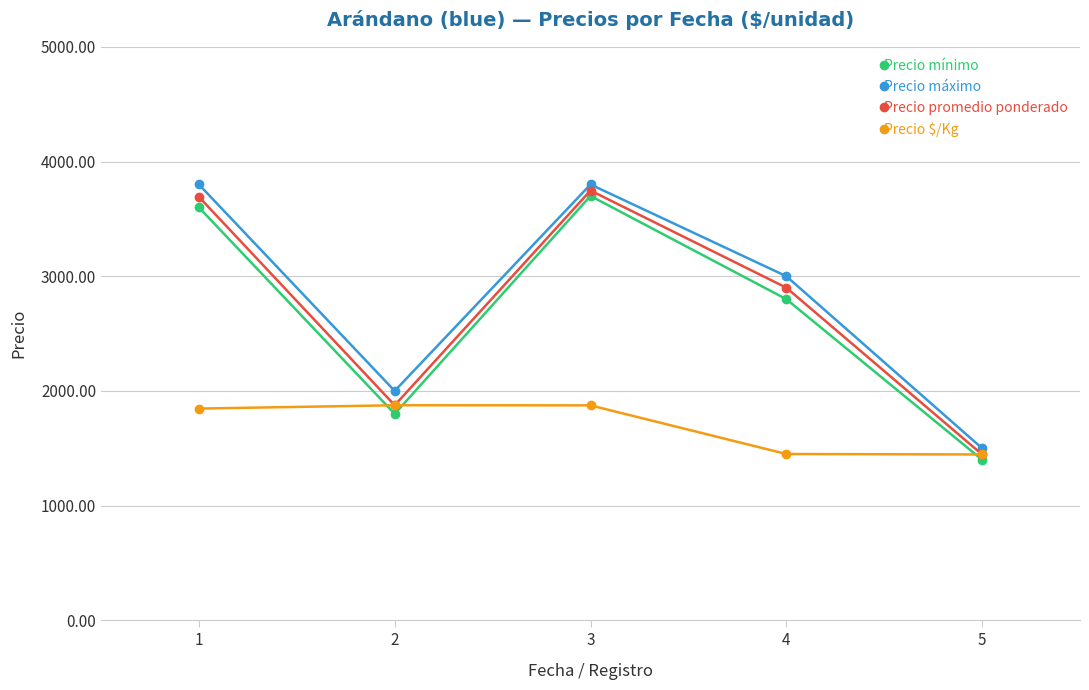

Is the value of Precio promedio ponderado at 2 greater than the value of Precio $/Kg at 4?

Yes